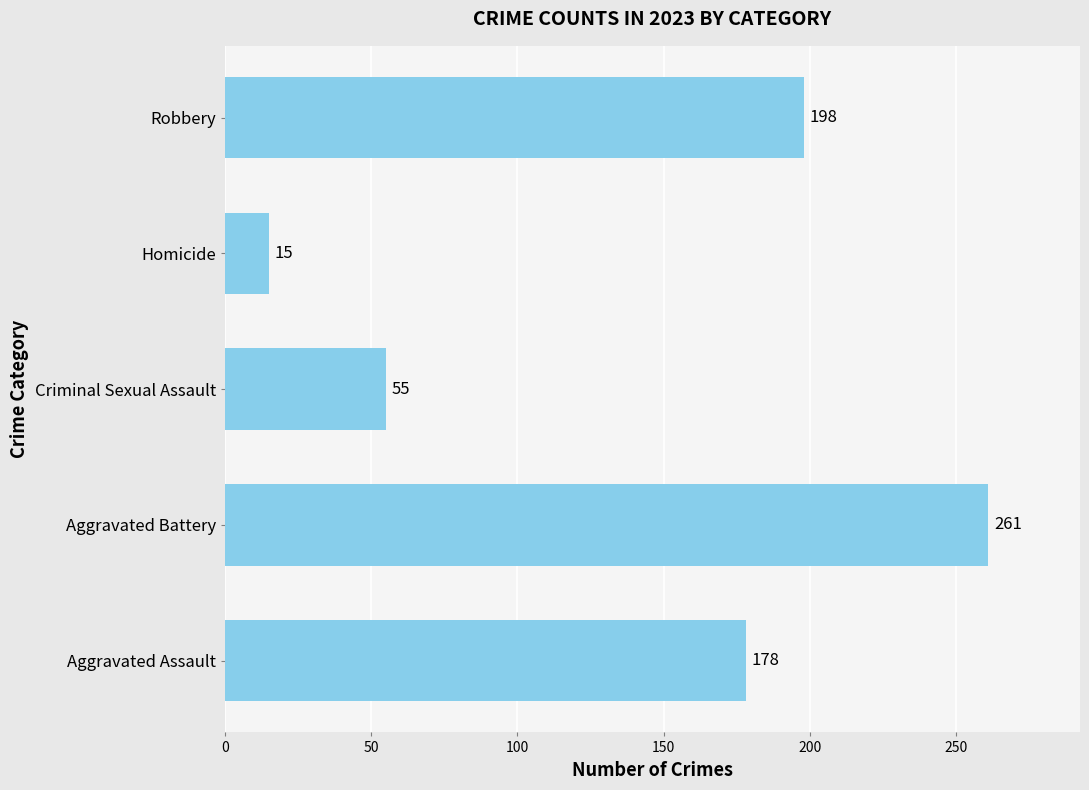

What is the approximate value at Aggravated Assault, to the nearest 5?

180